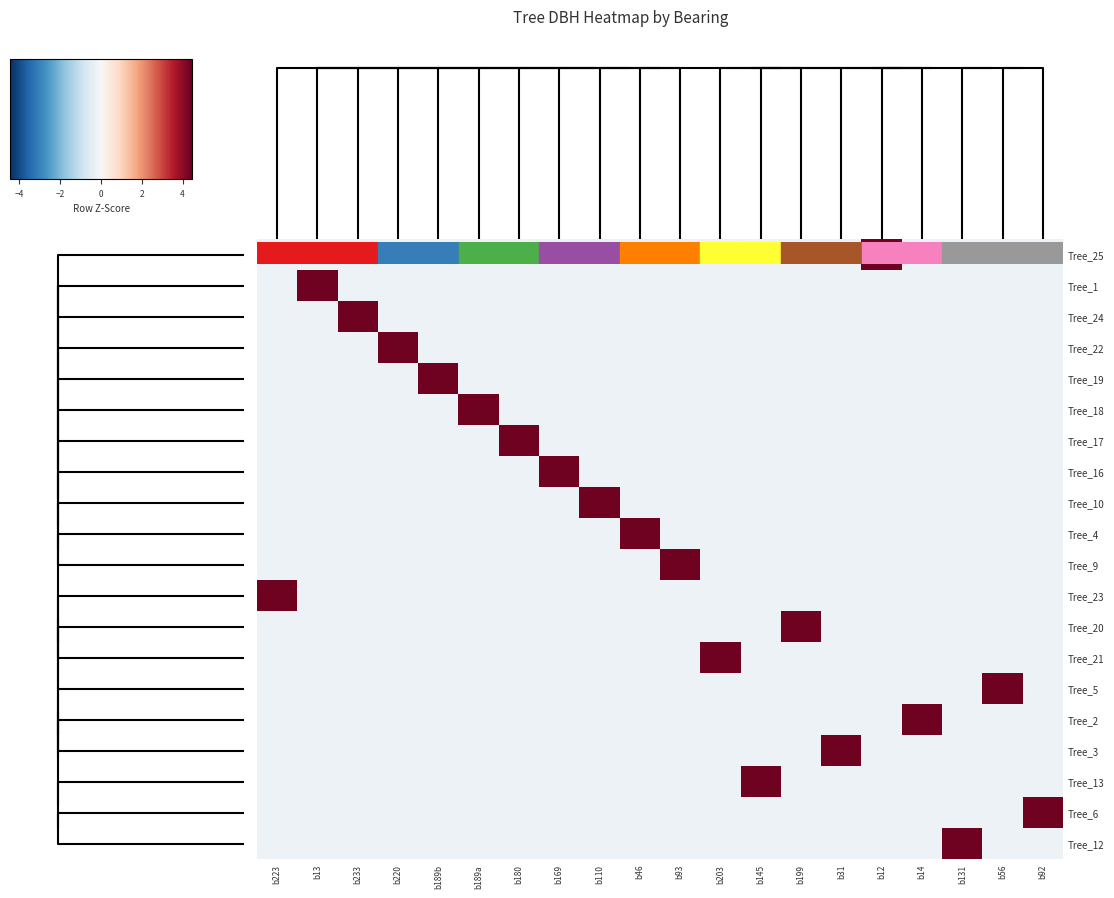

At which category is the sum across all series the highest?

b12